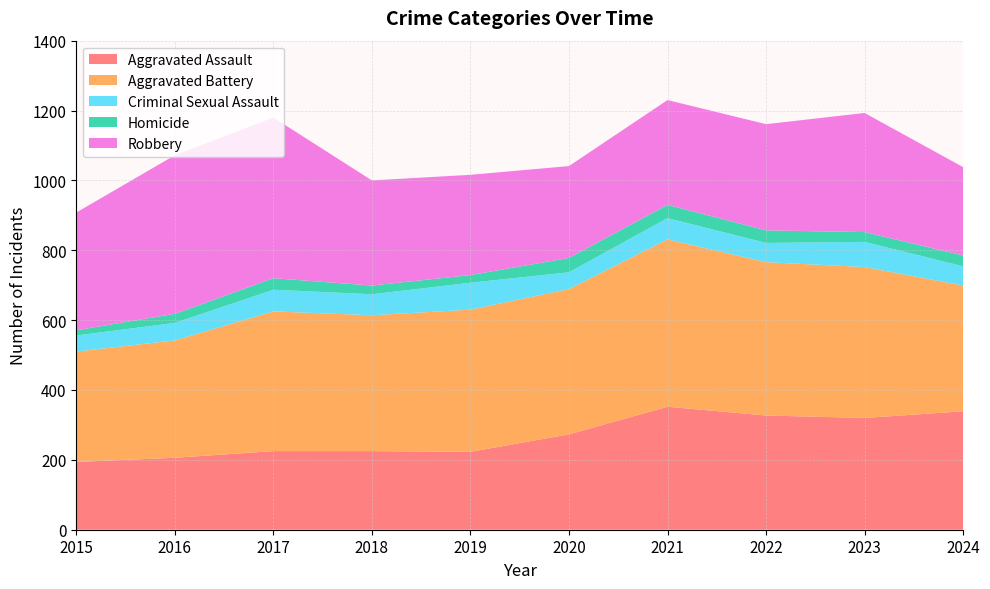

Reading right to left, extract all data points from this chart.

Aggravated Assault: 2024=339	2023=320	2022=327	2021=352	2020=273	2019=223	2018=225	2017=225	2016=206	2015=194
Aggravated Battery: 2024=360	2023=432	2022=439	2021=479	2020=416	2019=407	2018=389	2017=400	2016=336	2015=316
Criminal Sexual Assault: 2024=55	2023=72	2022=55	2021=61	2020=48	2019=77	2018=60	2017=62	2016=50	2015=46
Homicide: 2024=31	2023=28	2022=36	2021=38	2020=41	2019=22	2018=25	2017=33	2016=26	2015=15
Robbery: 2024=253	2023=341	2022=304	2021=300	2020=263	2019=287	2018=301	2017=460	2016=454	2015=337